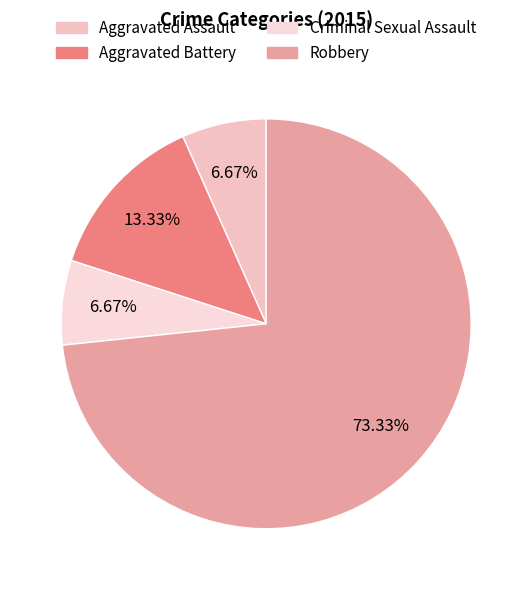

How many slices are in this pie chart?

4